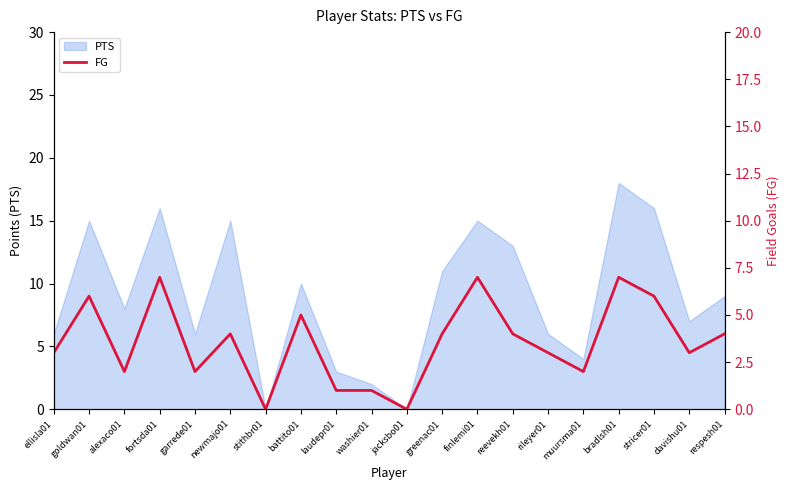

Reading left to right, list all the values displayed in this chart.

ellisla01=3	goldwan01=6	alexaco01=2	fortsda01=7	garrede01=2	newmajo01=4	stithbr01=0	battito01=5	laudepr01=1	washier01=1	jacksbo01=0	greenac01=4	finlemi01=7	reevekh01=4	rileyer01=3	muursma01=2	bradlsh01=7	stricer01=6	davishu01=3	respesh01=4